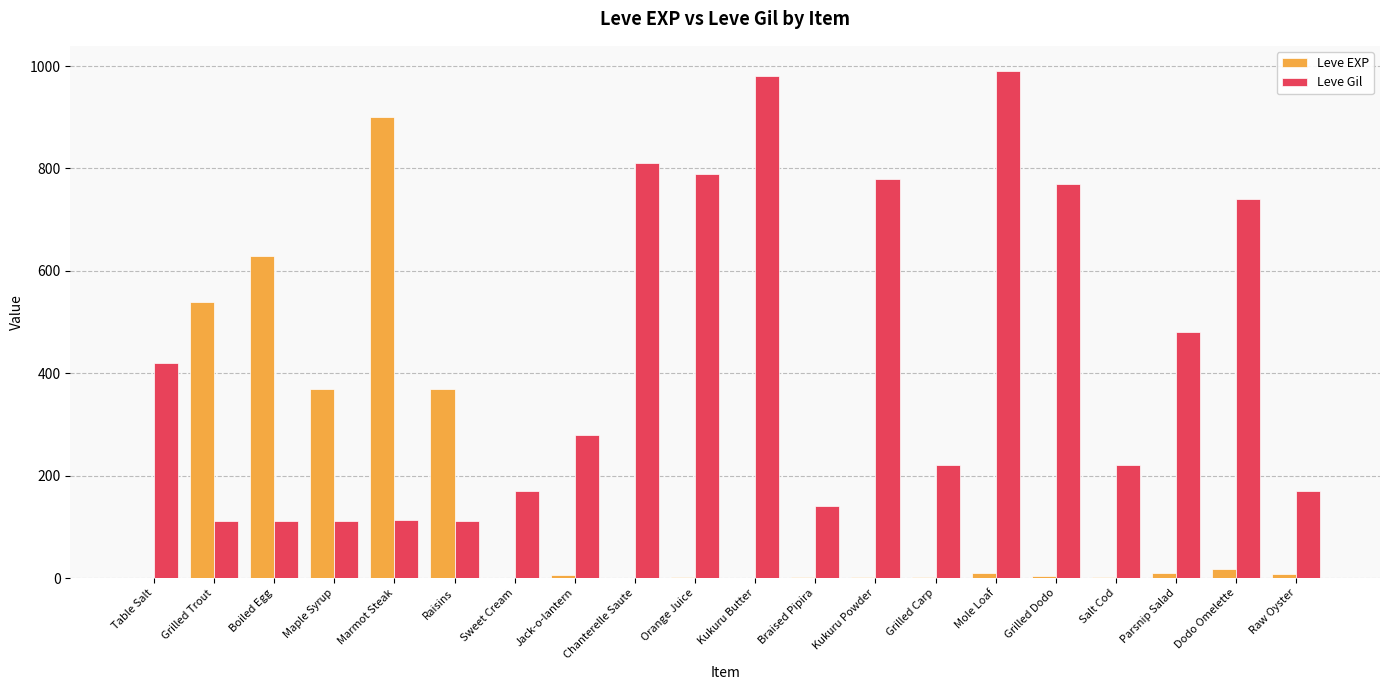

How many distinct data groups are displayed?

2